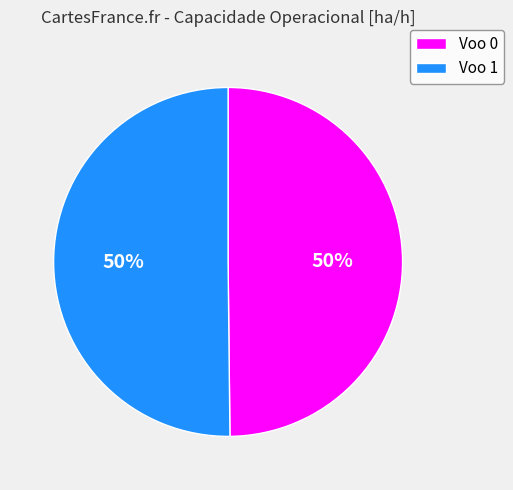

Is the sum of Voo 1 and Voo 0 greater than half?

Yes